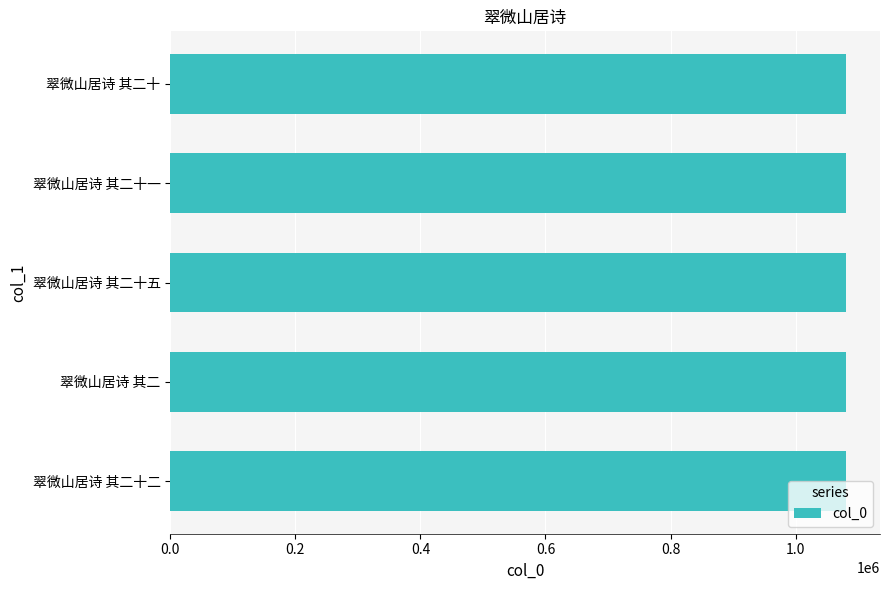

The chart shows a value of 1080924 at 翠微山居诗 其二. True or false?

True